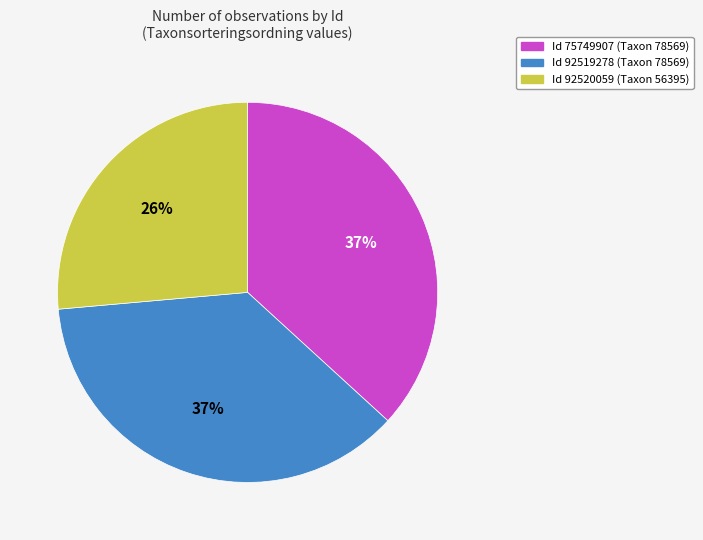

To the nearest percent, what is the average slice percentage?

33%